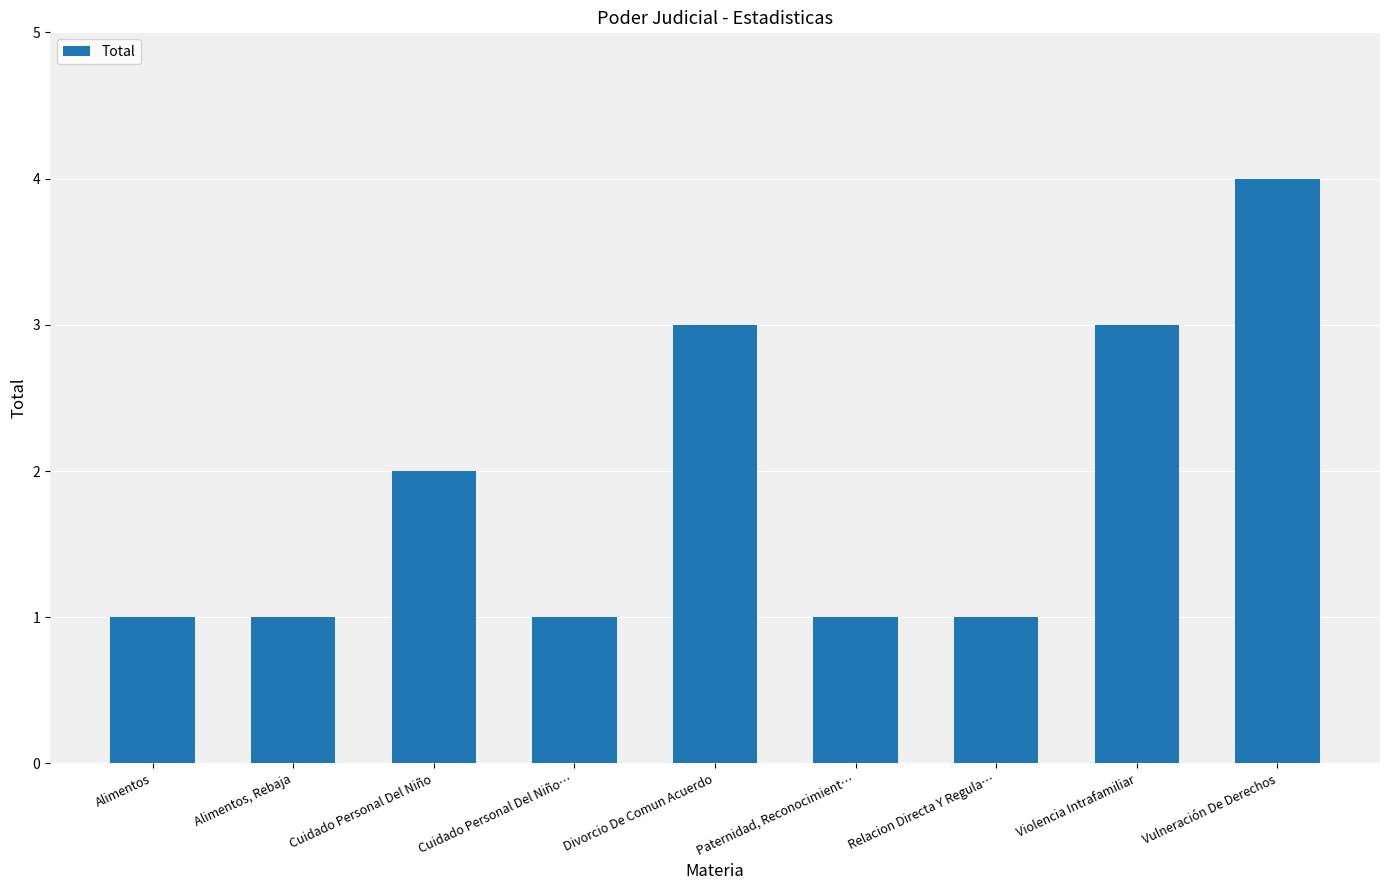

How many bars are there in total?

9